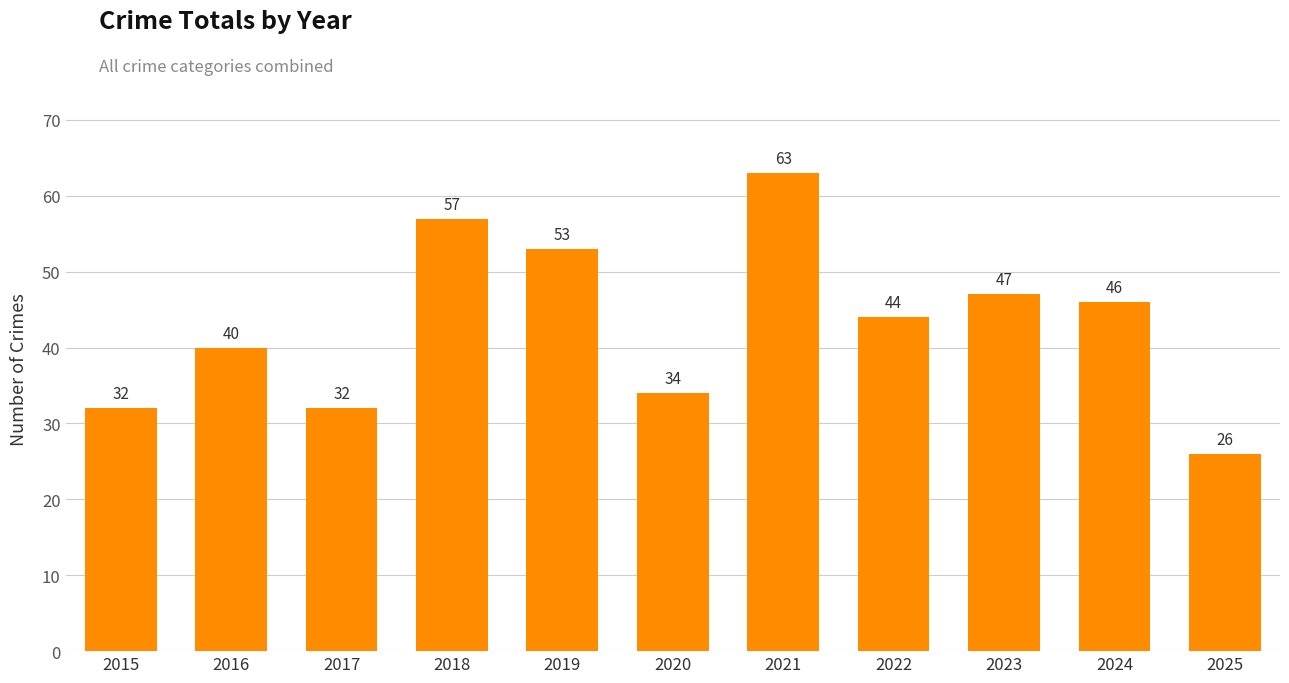

Reading left to right, transcribe all the data shown in this chart.

2015=32	2016=40	2017=32	2018=57	2019=53	2020=34	2021=63	2022=44	2023=47	2024=46	2025=26